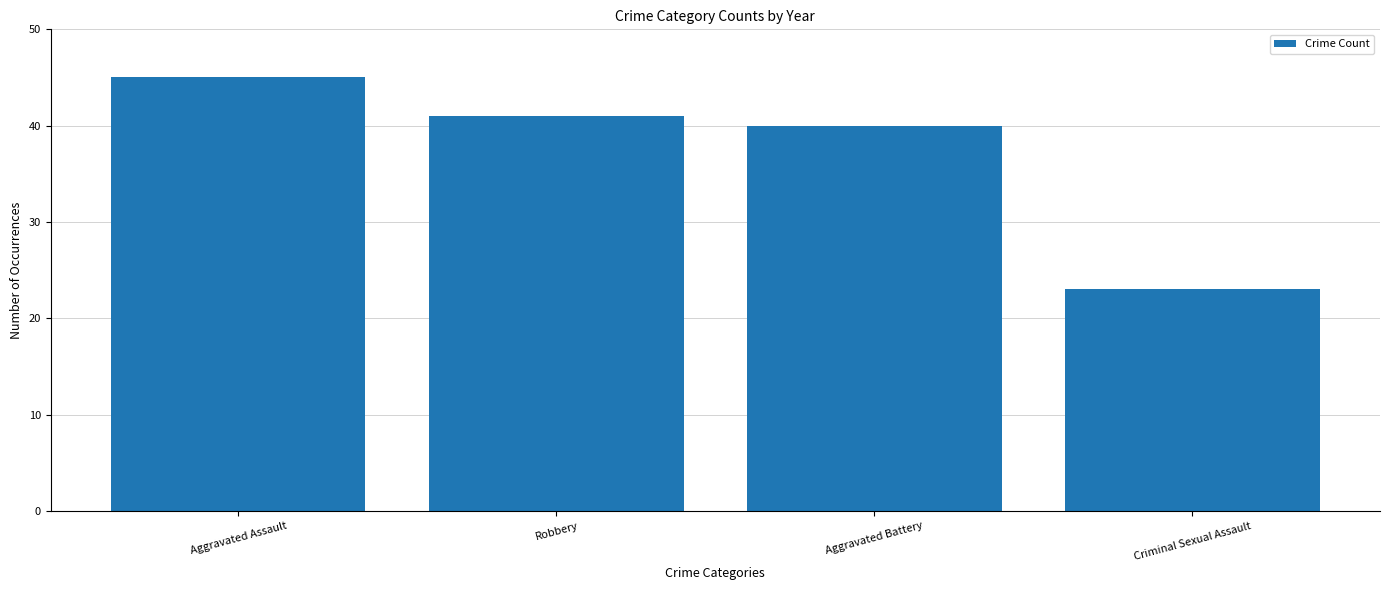

Where does the data first go above 41?

Aggravated Assault